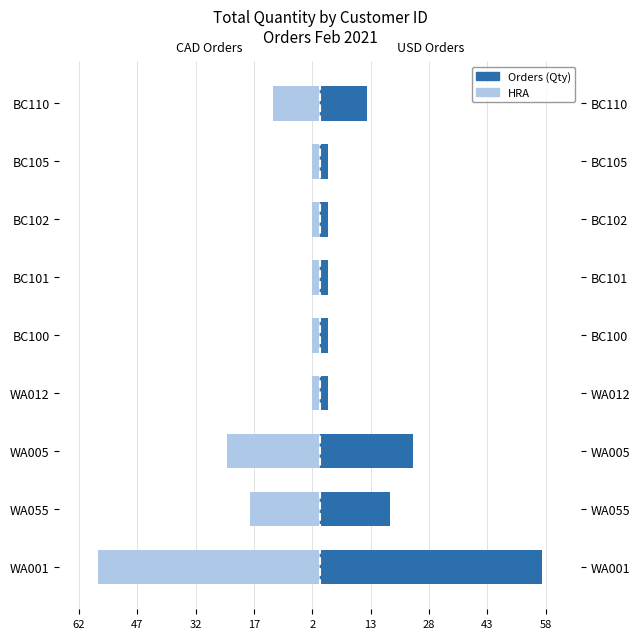

What is the lowest value of the HRA series?

-57